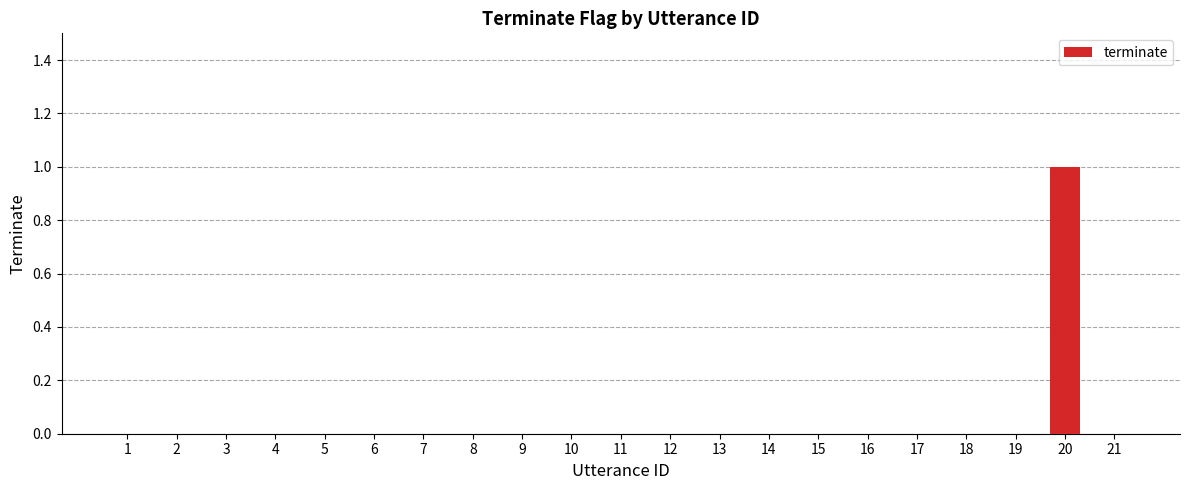

How many distinct data groups are displayed?

1